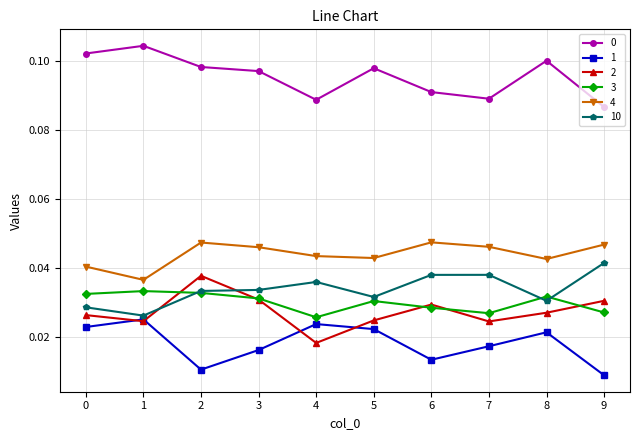

What is the sum of all 2 values?

0.3